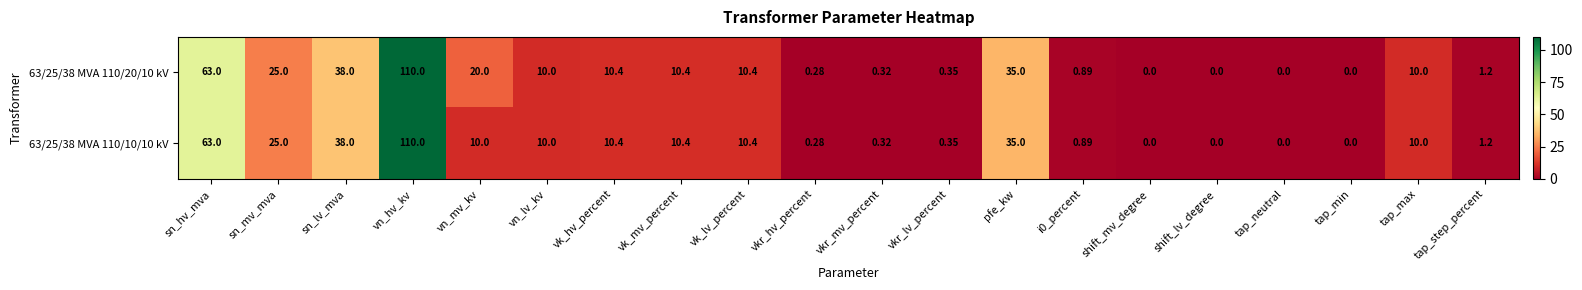

At which label does 63/25/38 MVA 110/20/10 kV reach its peak?

vn_hv_kv